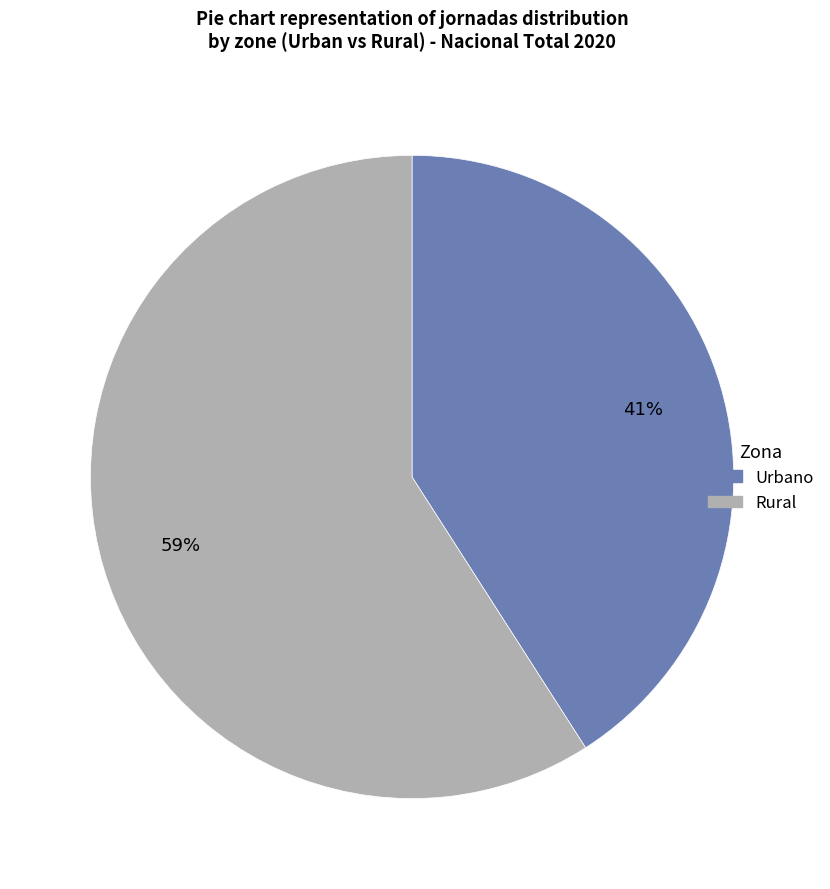

To the nearest percent, what percentage of the pie is Rural?

59%